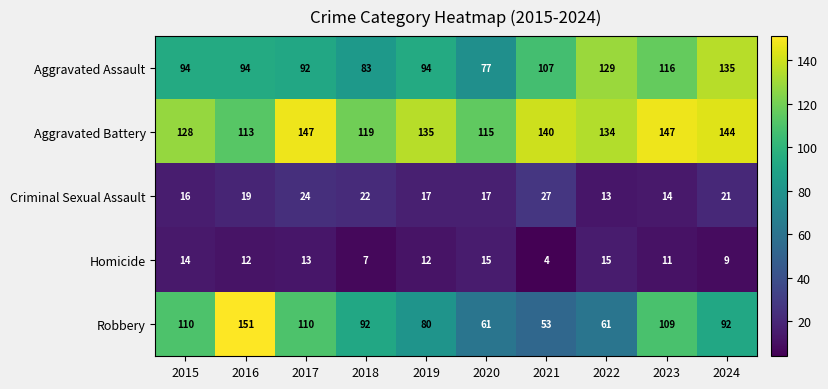

At how many categories does at least one series exceed 131?

7